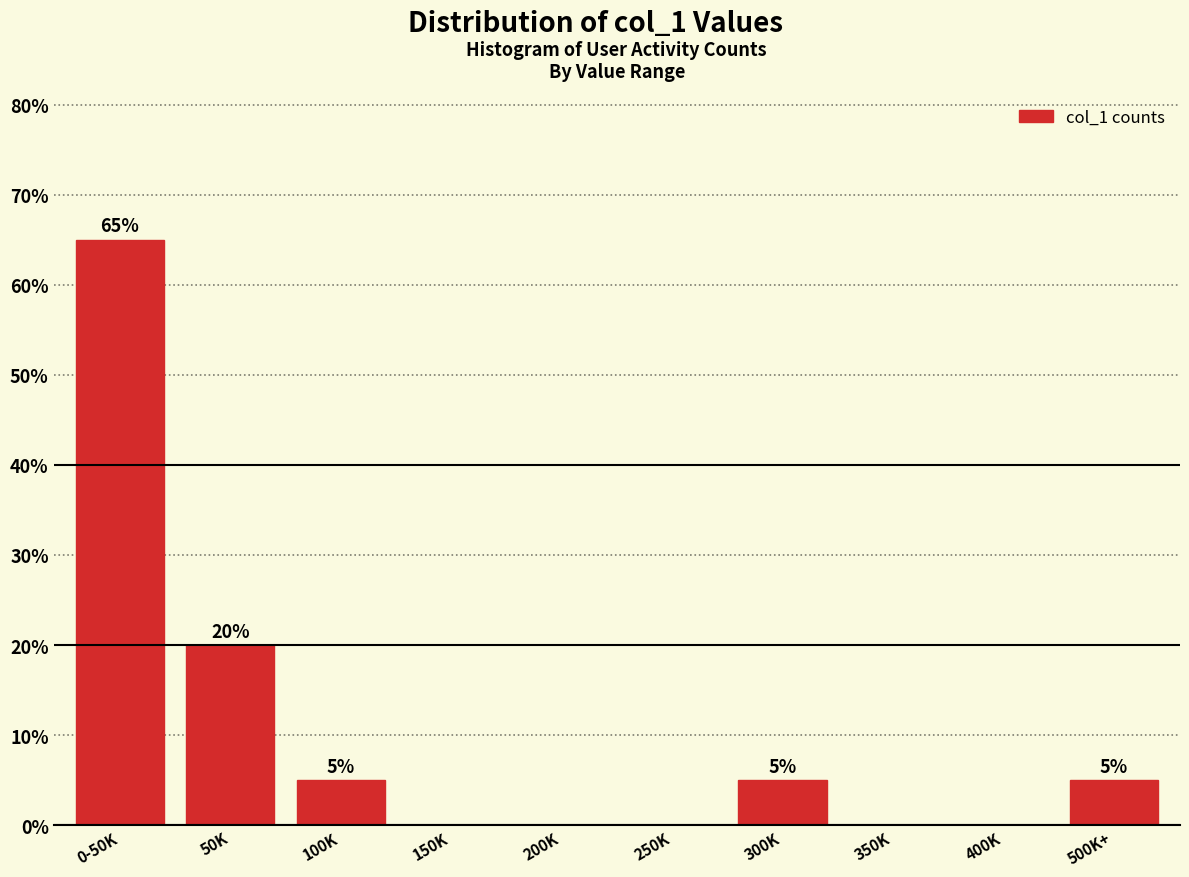

Reading right to left, extract all data points from this chart.

500K+=5	400K=0	350K=0	300K=5	250K=0	200K=0	150K=0	100K=5	50K=20	0-50K=65